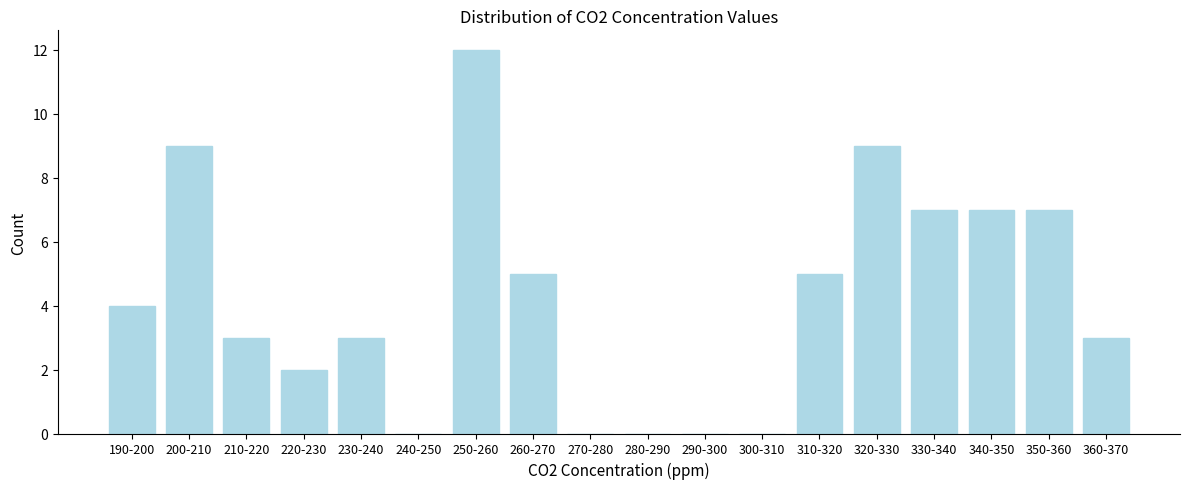

Reading left to right, extract all data points from this chart.

190-200=4	200-210=9	210-220=3	220-230=2	230-240=3	240-250=0	250-260=12	260-270=5	270-280=0	280-290=0	290-300=0	300-310=0	310-320=5	320-330=9	330-340=7	340-350=7	350-360=7	360-370=3